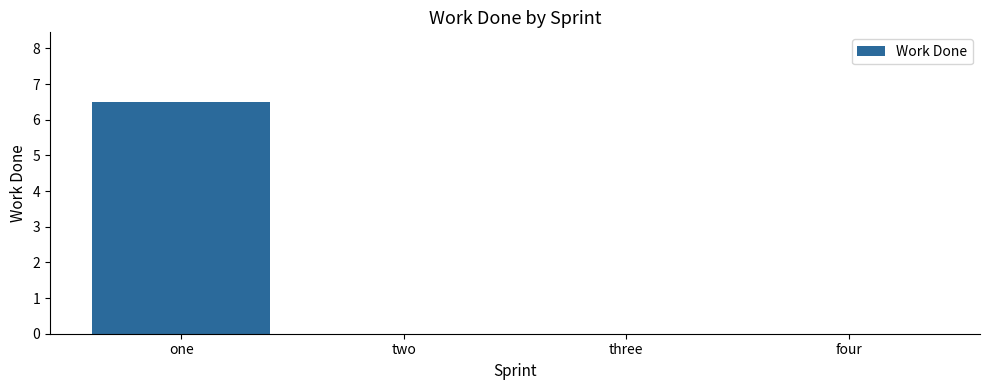

At which category does the chart reach its peak across all series?

one